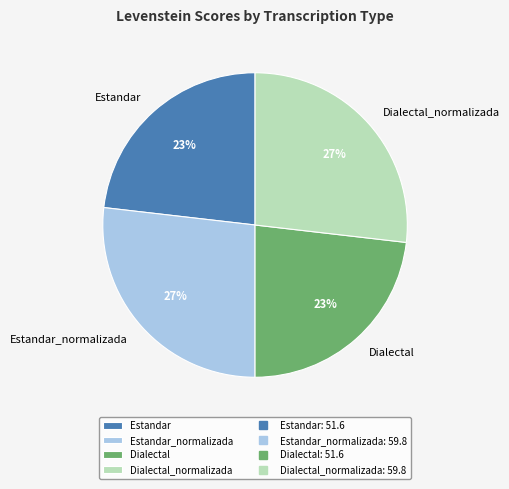

To the nearest percent, what percentage of the pie is Dialectal?

23%